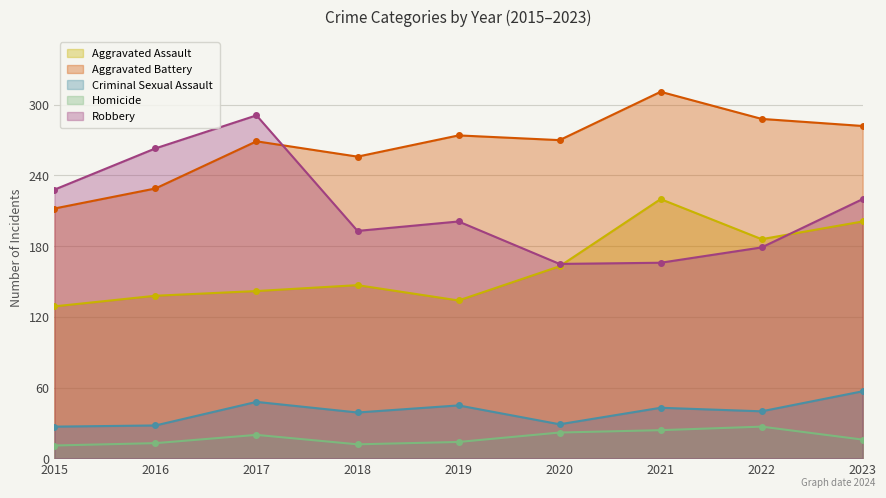

The value of Homicide at 2021 is 37. True or false?

False